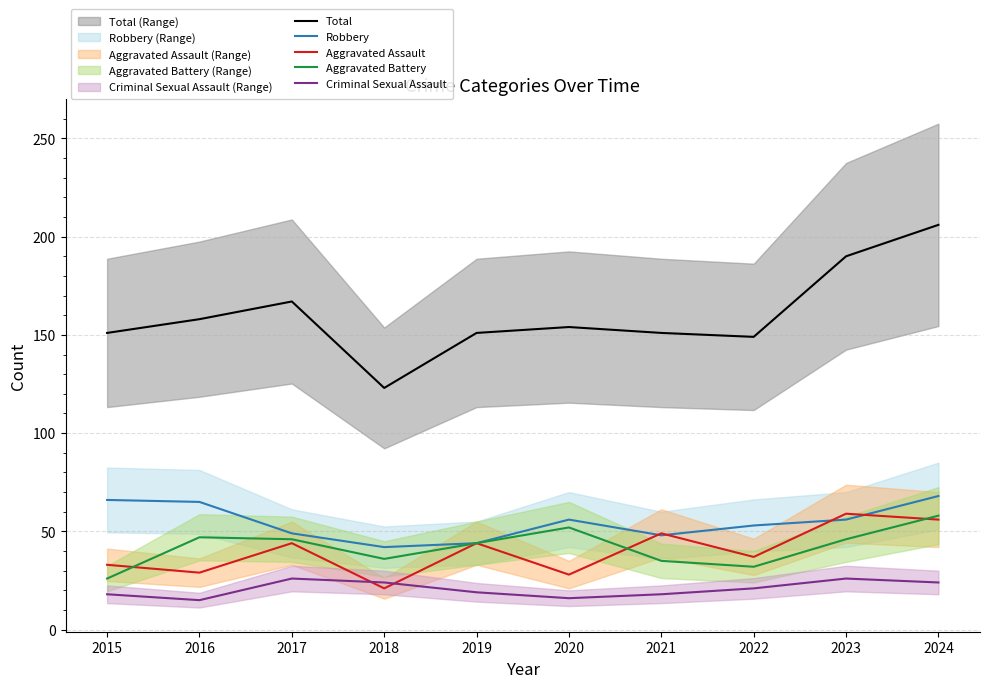

Read the Total value at 2024, to the nearest 10.

210